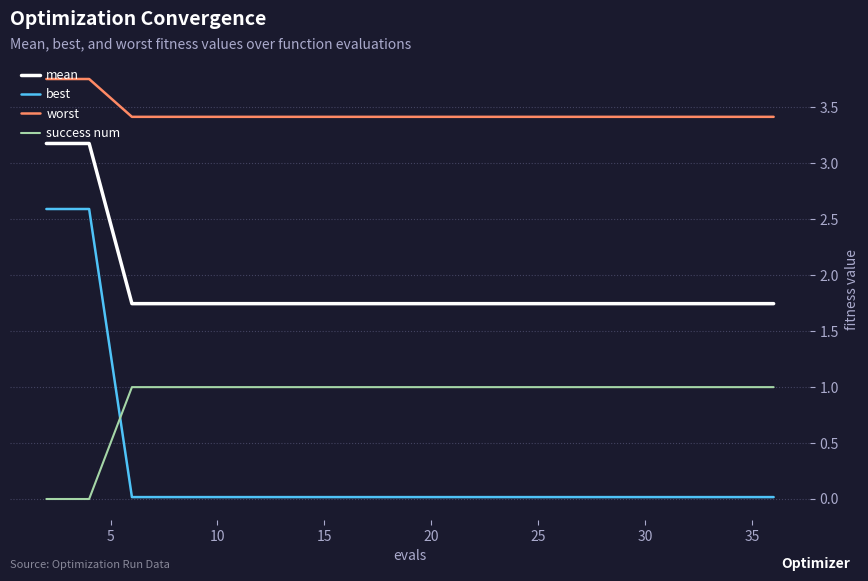

Which series has the widest spread of values?

best